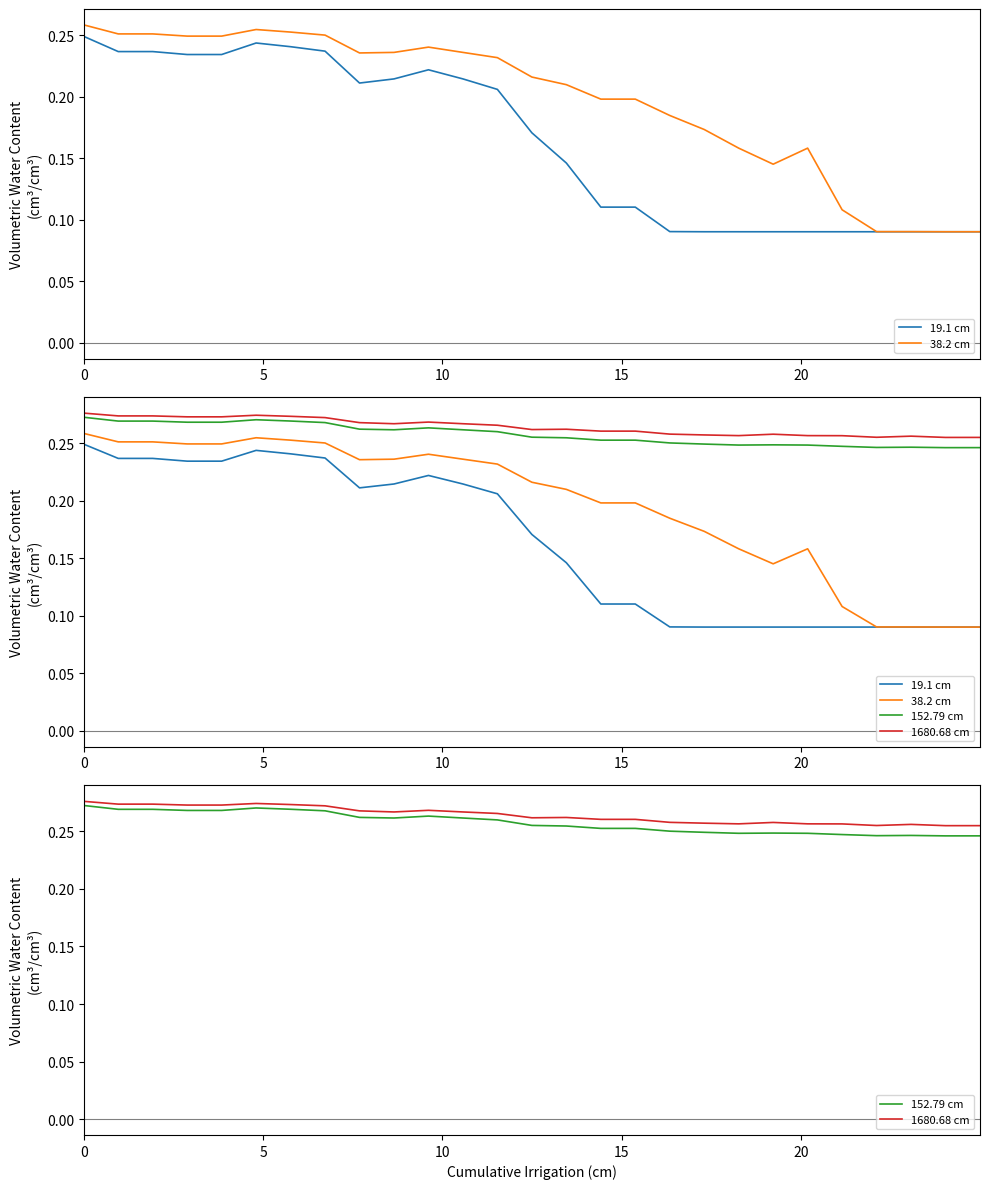

Does the chart display data point markers on the line(s)?

No